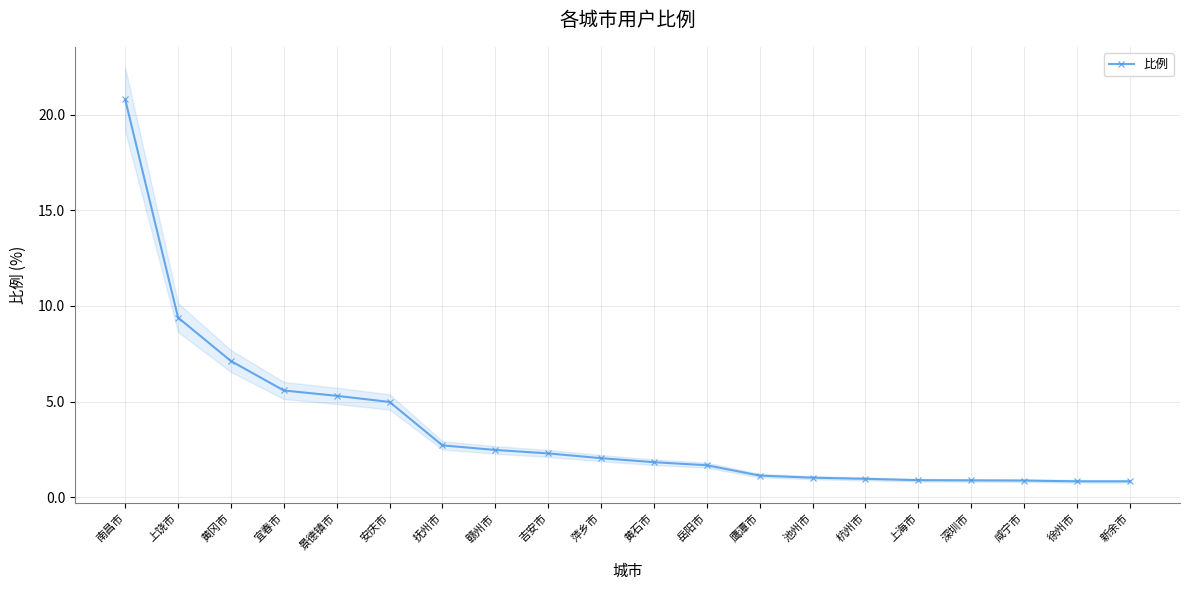

The value at 鹰潭市 is 1.5. True or false?

False